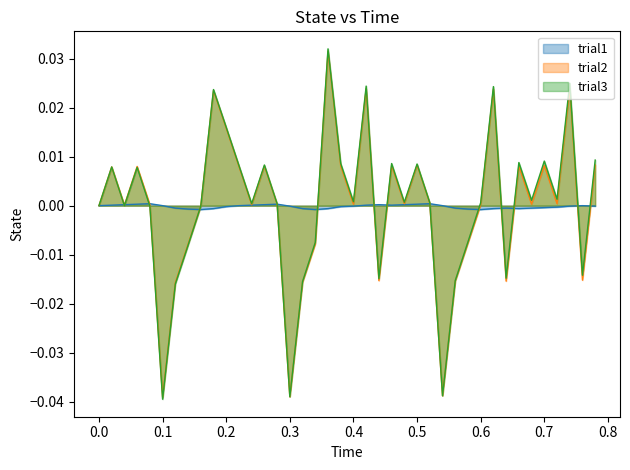

True or false: trial2 has more than 0 points higher than both neighbors.

True